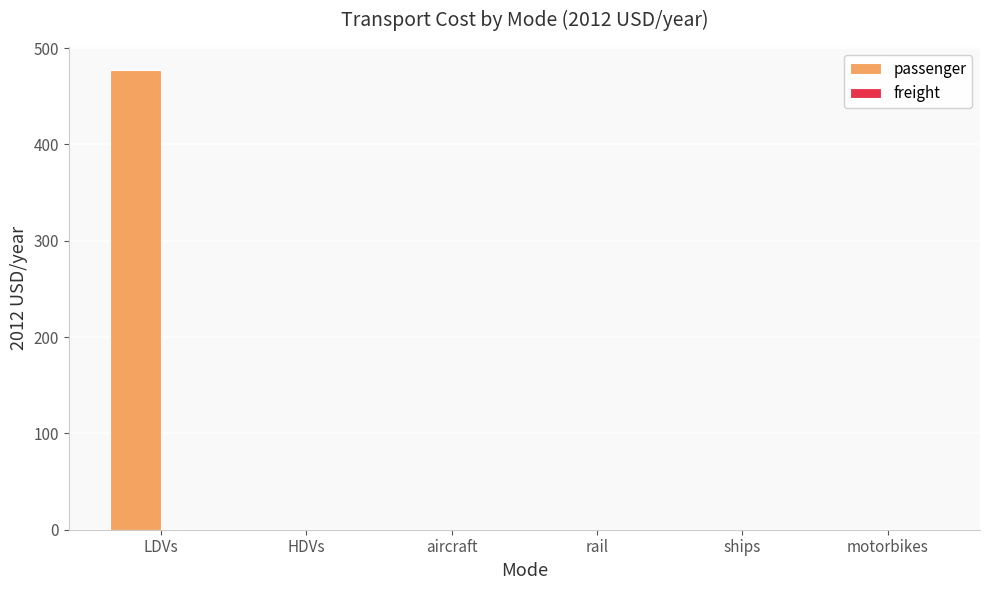

What is the change in value from LDVs to HDVs?

-477.3